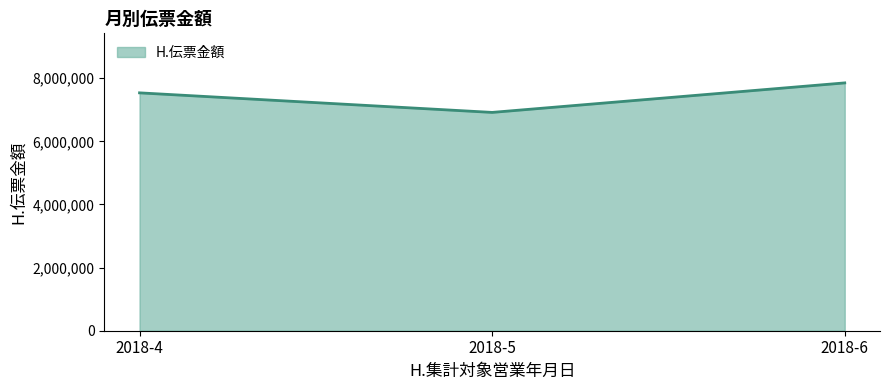

At which label is the value closest to 7383741?

2018-4